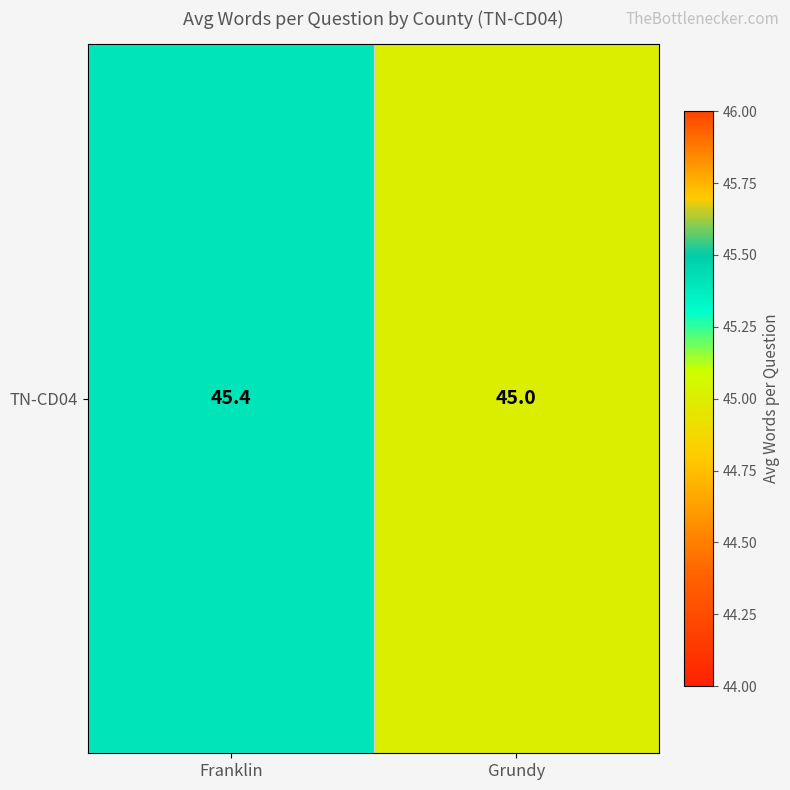

Reading left to right, list all the values displayed in this chart.

45.4	45.0